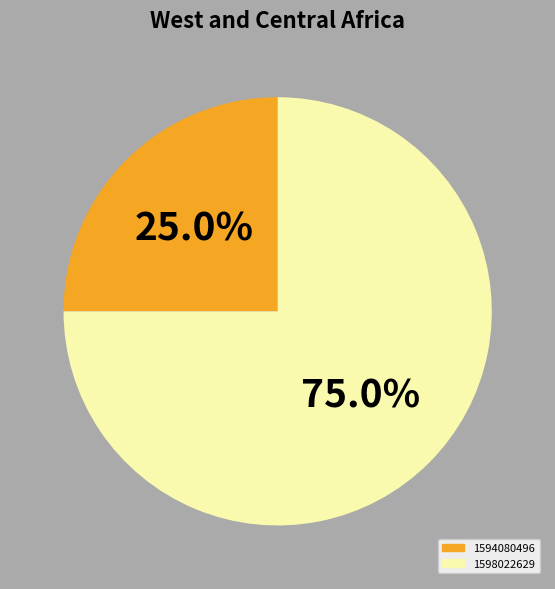

Does any single category account for the majority?

Yes